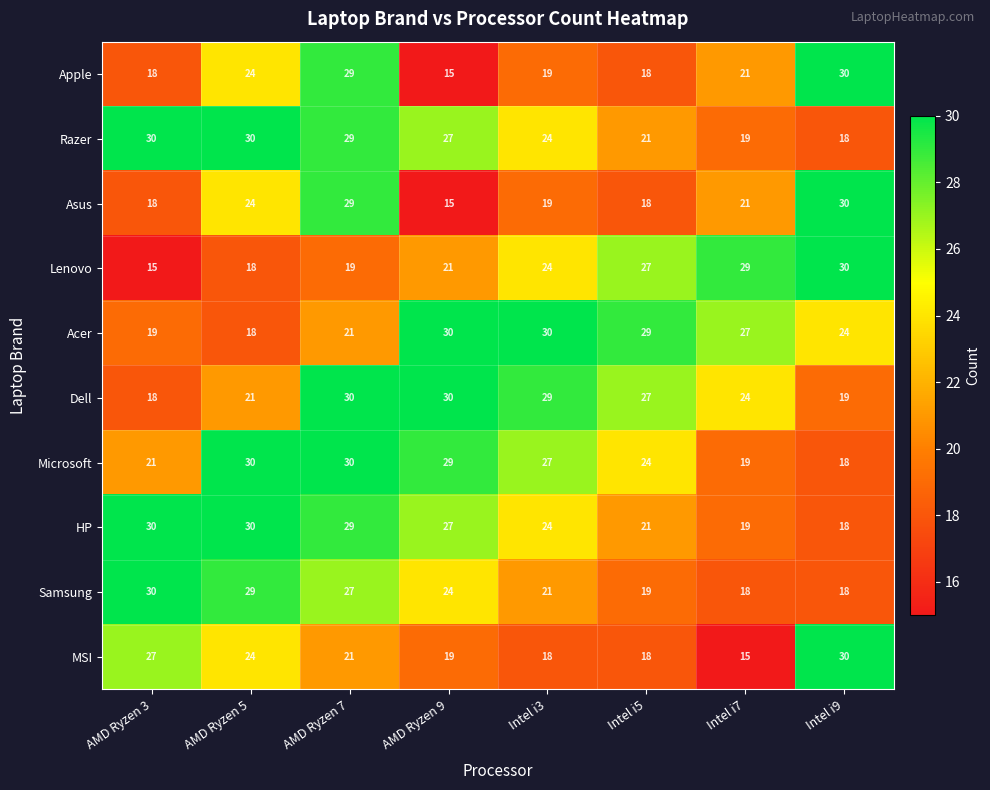

What is the highest value of the Razer series?

30